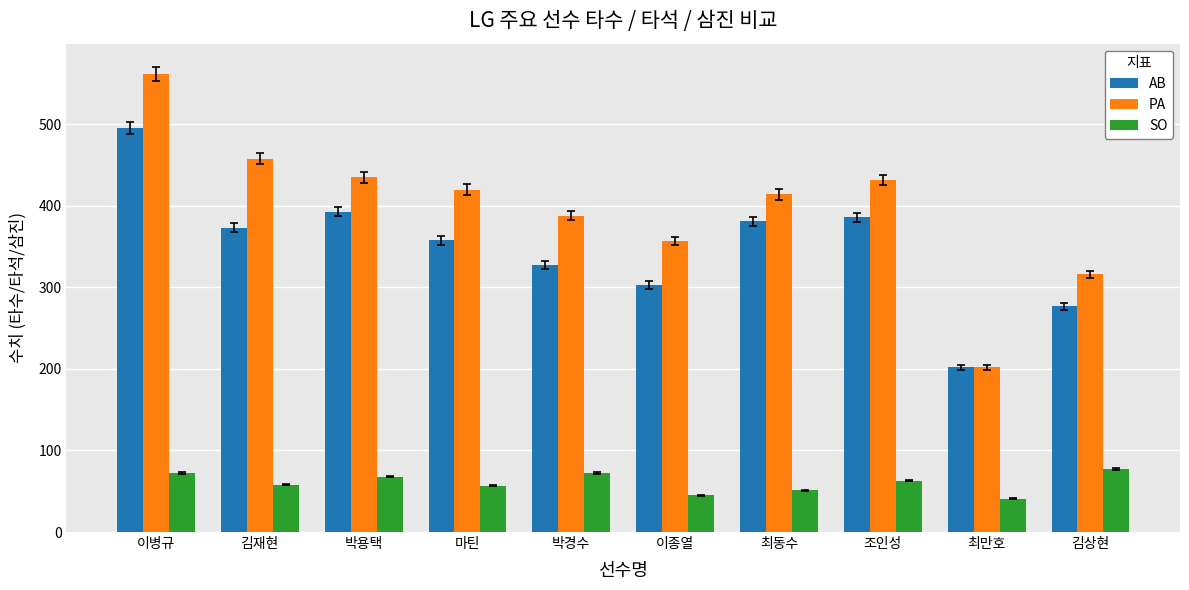

The PA series shows 271 at 조인성. True or false?

False